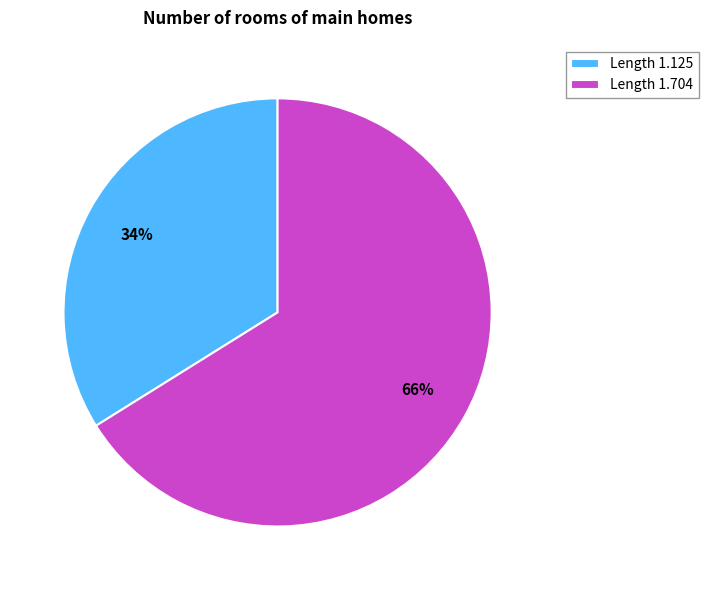

To the nearest percent, what is the average slice percentage?

50%